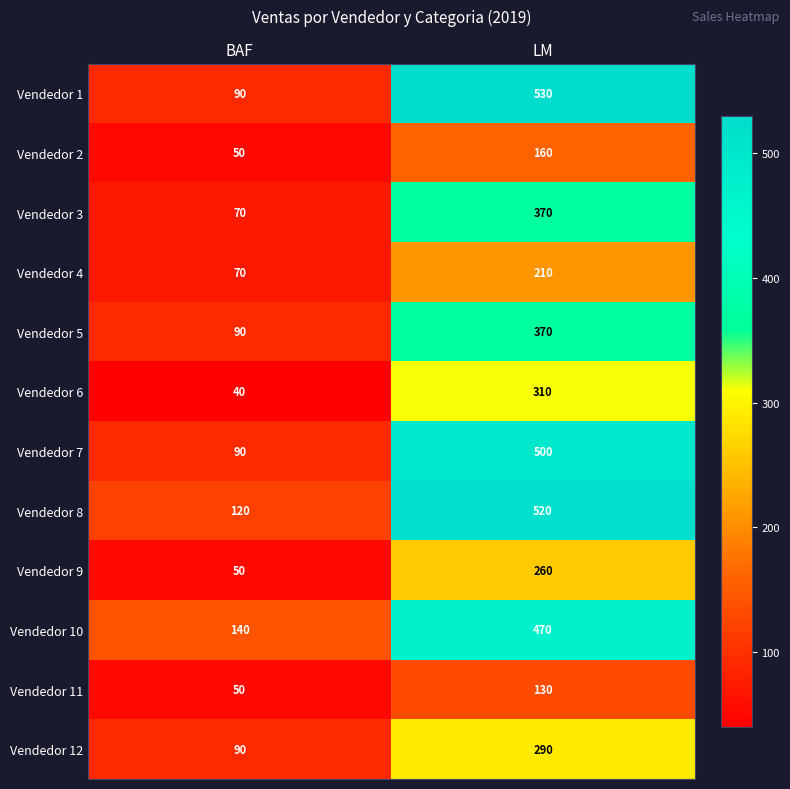

The Vendedor 11 series shows 62 at LM. True or false?

False